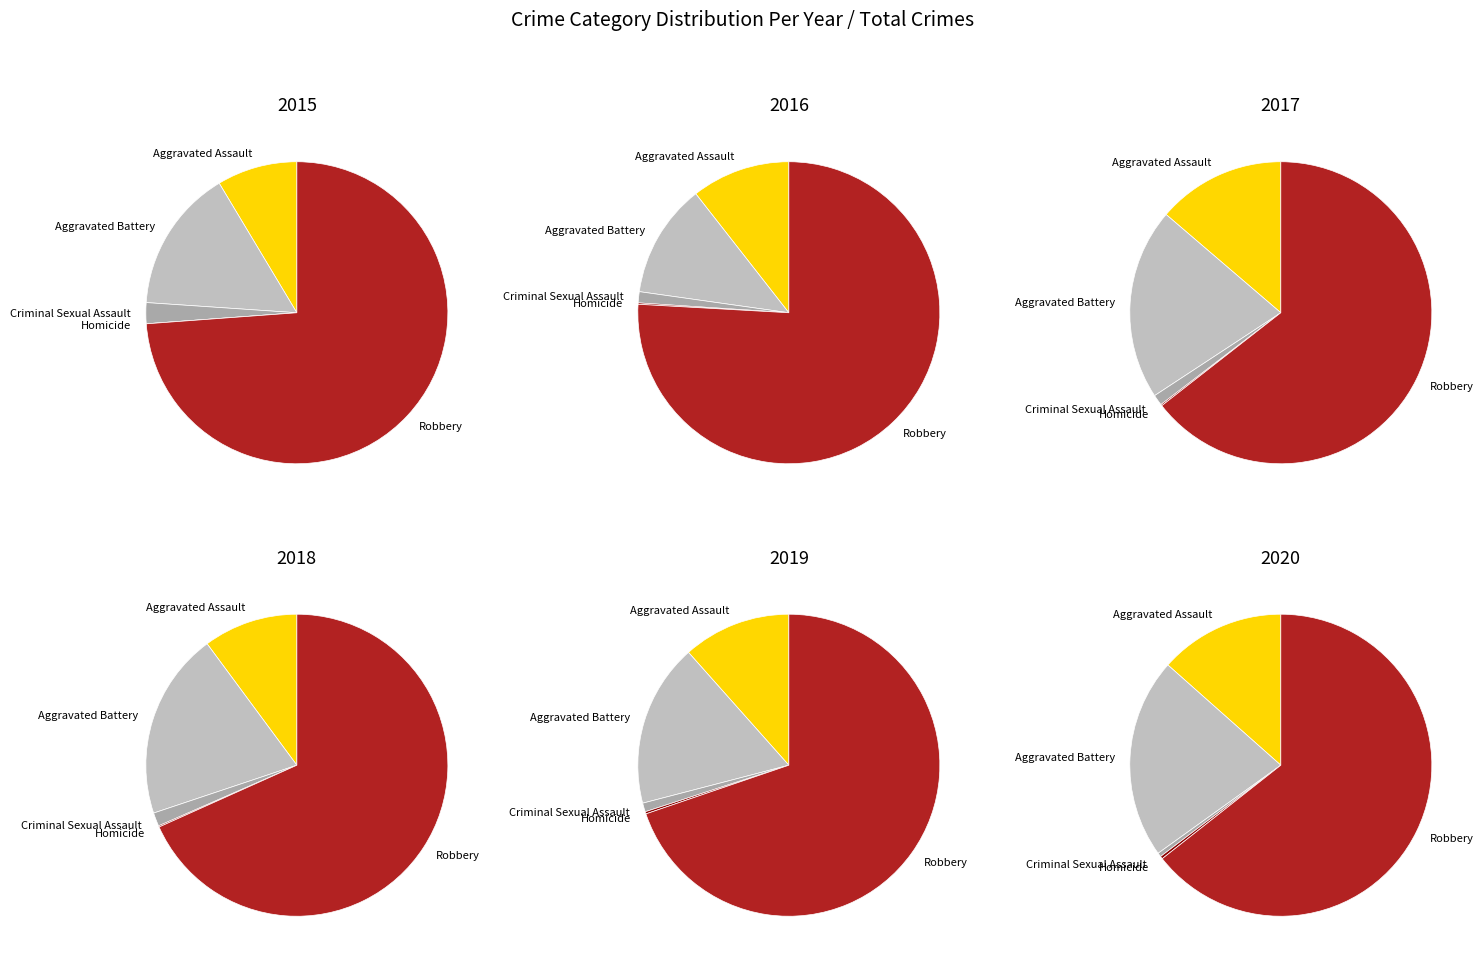

Which series has the widest spread of values?

Robbery